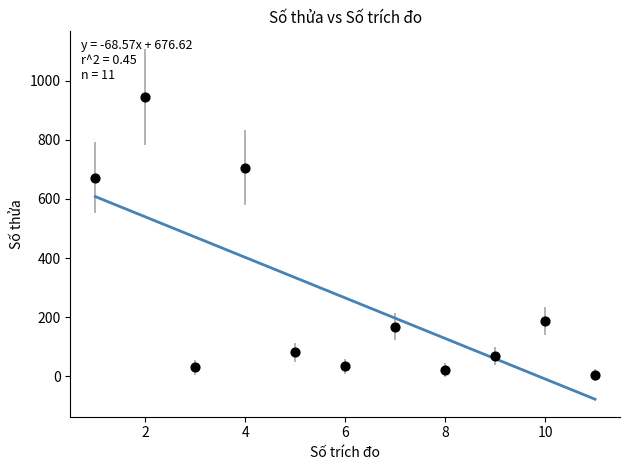

What Y value in the scatter plot is closest to 475?

672